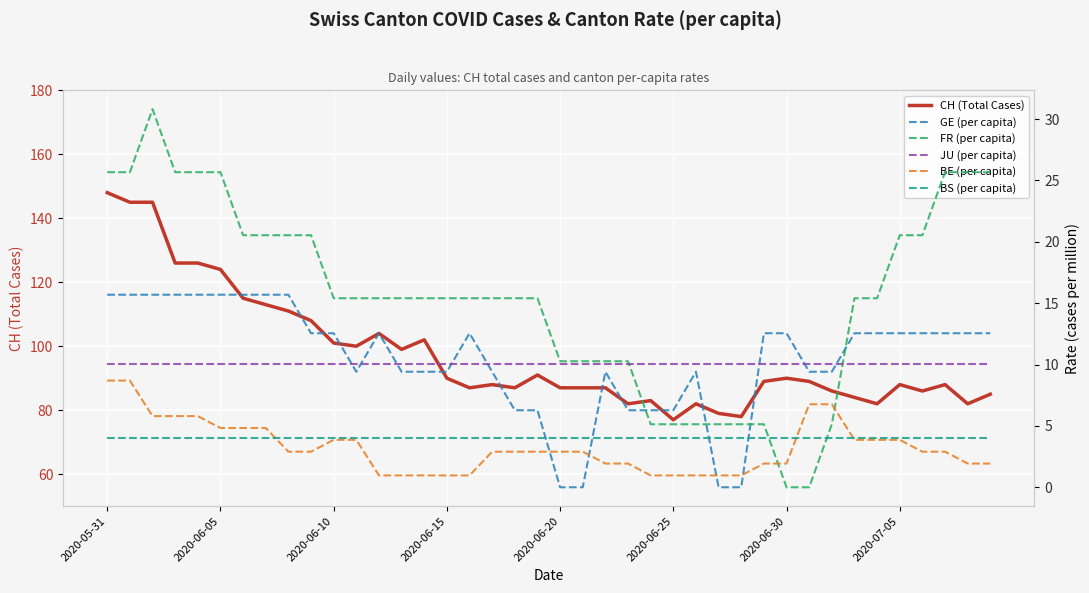

After their last crossing, which series has the higher values: BS (per capita) or BE (per capita)?

BS (per capita)